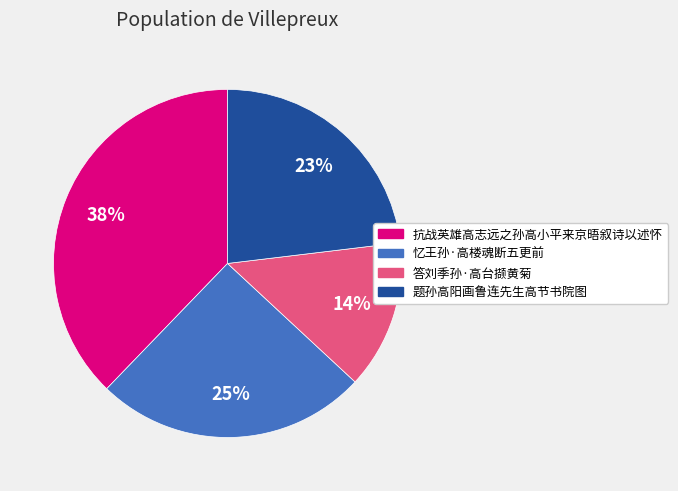

To the nearest percent, what is the difference between the largest and smallest slice percentages?

24%